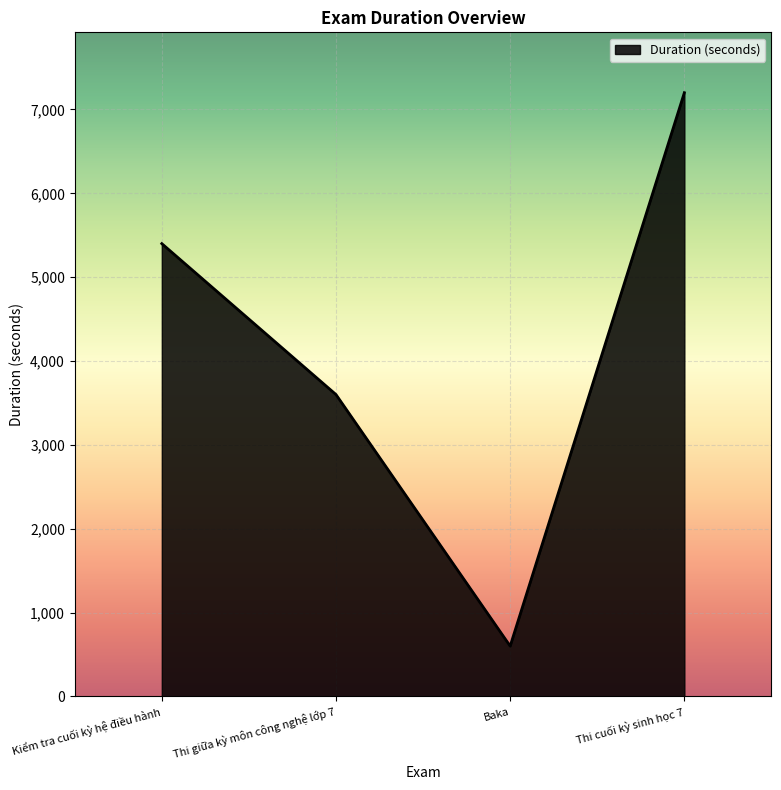

Rank the categories by value from lowest to highest.

Baka, Thi giữa kỳ môn công nghệ lớp 7, Kiểm tra cuối kỳ hệ điều hành, Thi cuối kỳ sinh học 7